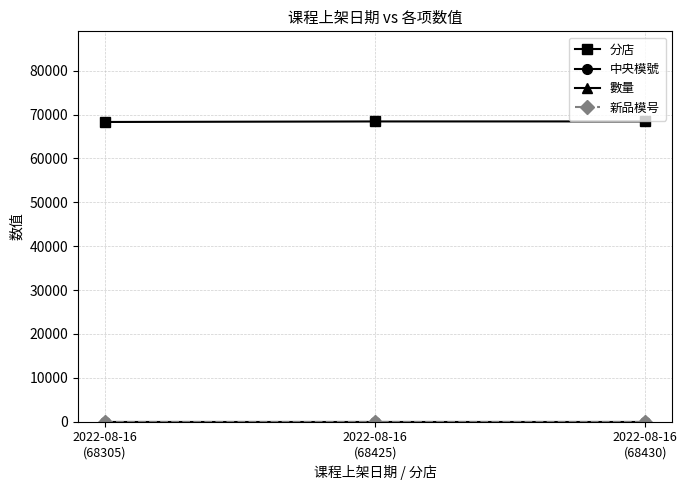

Is this an area chart (filled region under the line)?

No